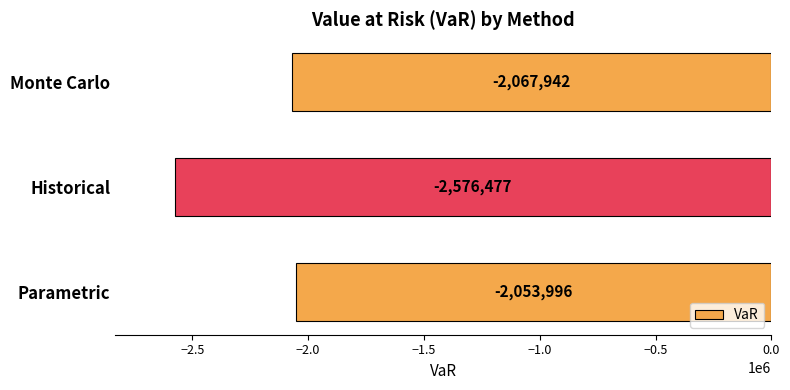

Rank the categories by value from lowest to highest.

Historical, Monte Carlo, Parametric